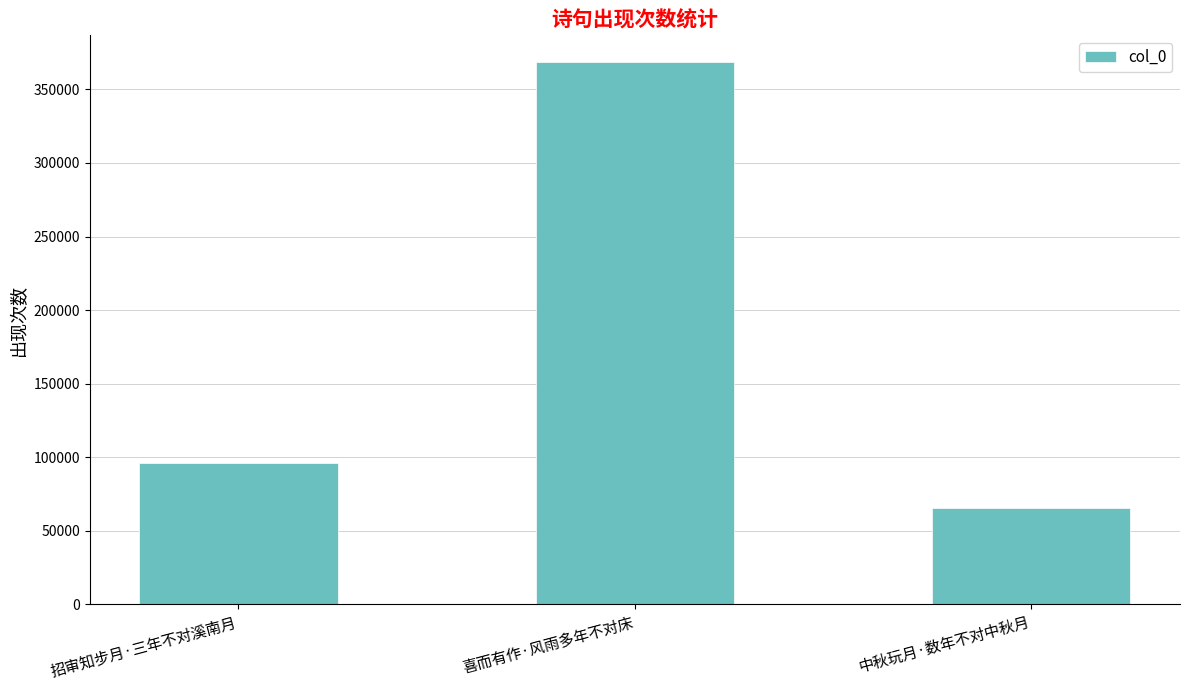

What is the value of the 2nd bar from the left?

368337